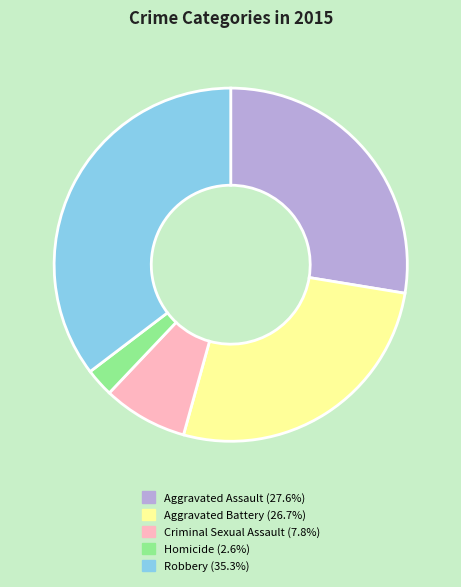

What is the smallest slice in the pie chart?

Homicide